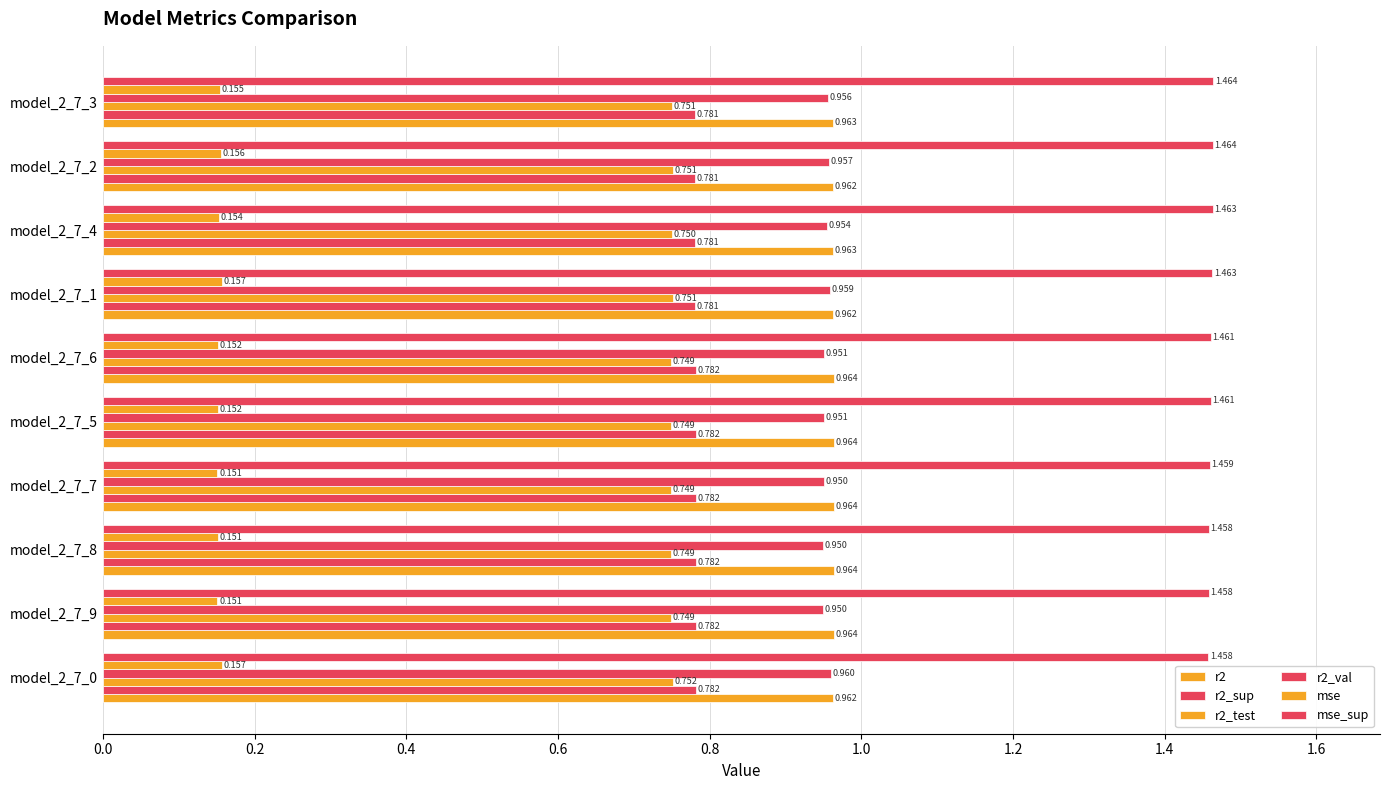

Count the number of data series in this chart.

6